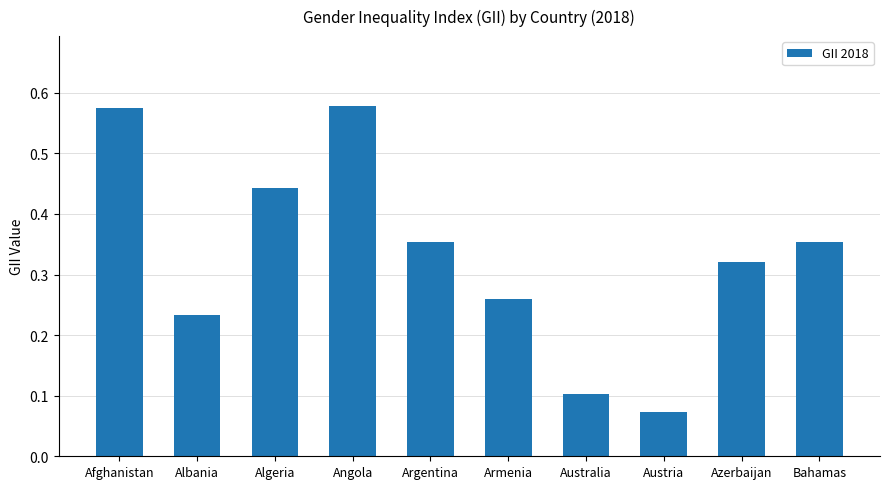

What is the difference between the maximum and minimum values?

0.5